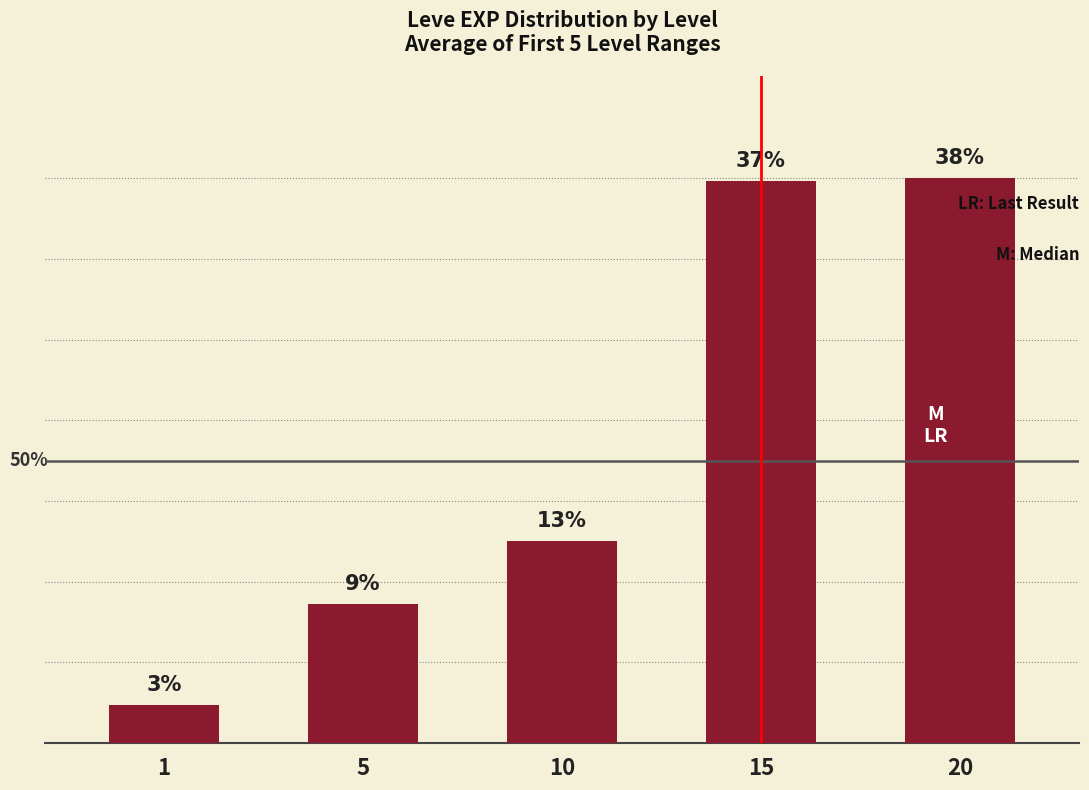

Does the chart contain any negative values?

No